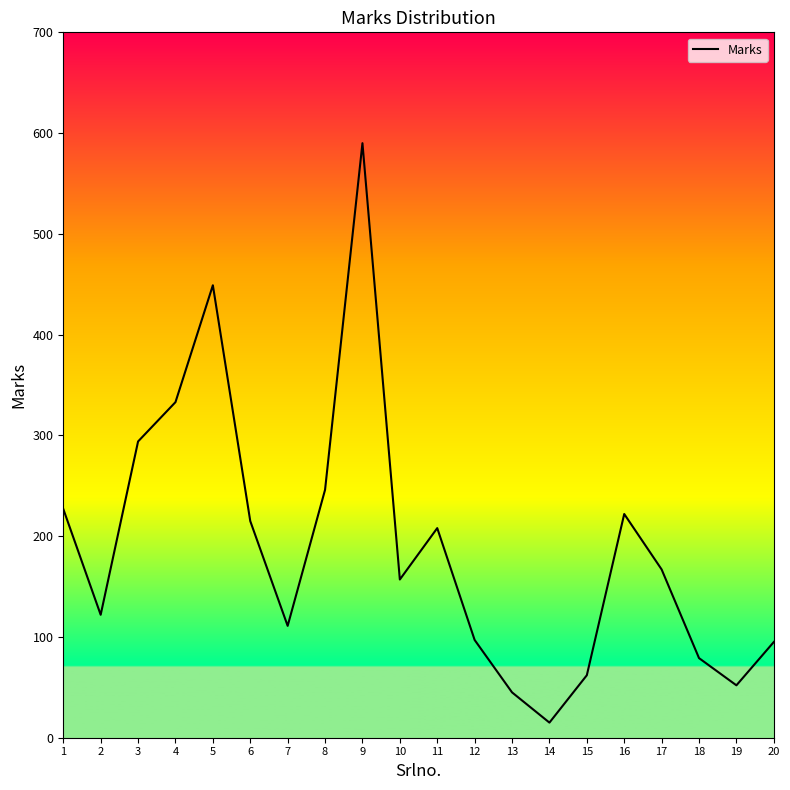

What is the change in value from 12 to 13?

-52